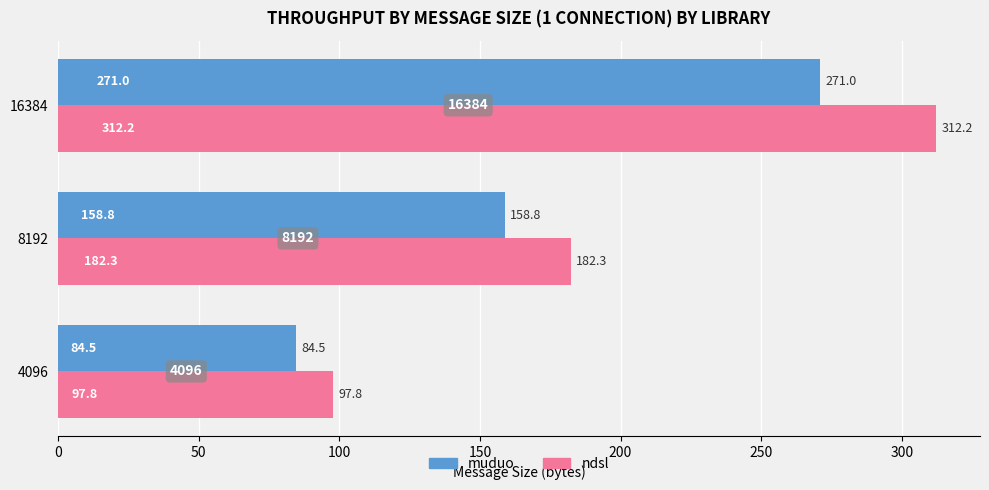

How many data points in muduo are less than 158?

1